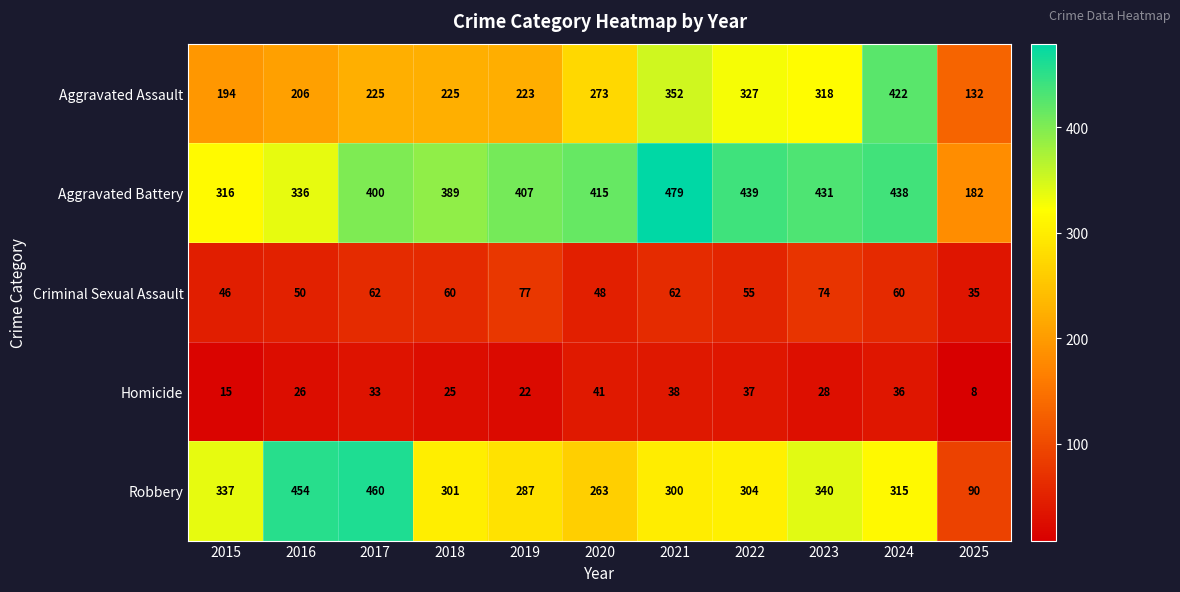

Rank the series by their maximum value, from highest to lowest.

Aggravated Battery, Robbery, Aggravated Assault, Criminal Sexual Assault, Homicide